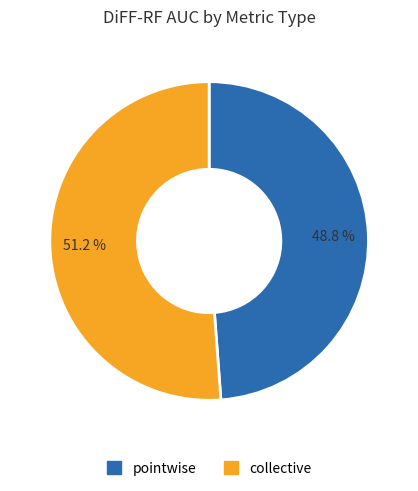

True or false: collective accounts for 62% of the total.

False